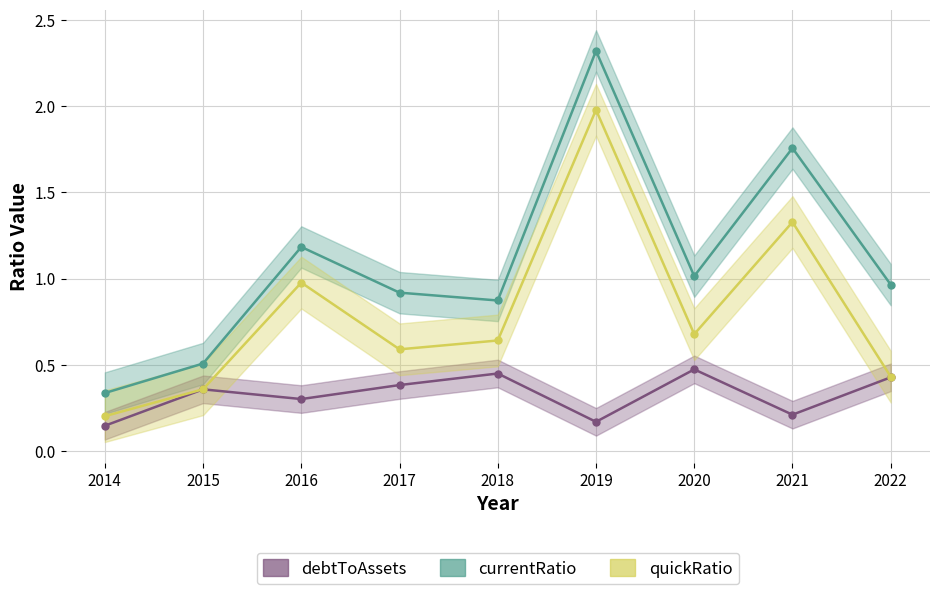

Which series has the largest total across all categories?

currentRatio